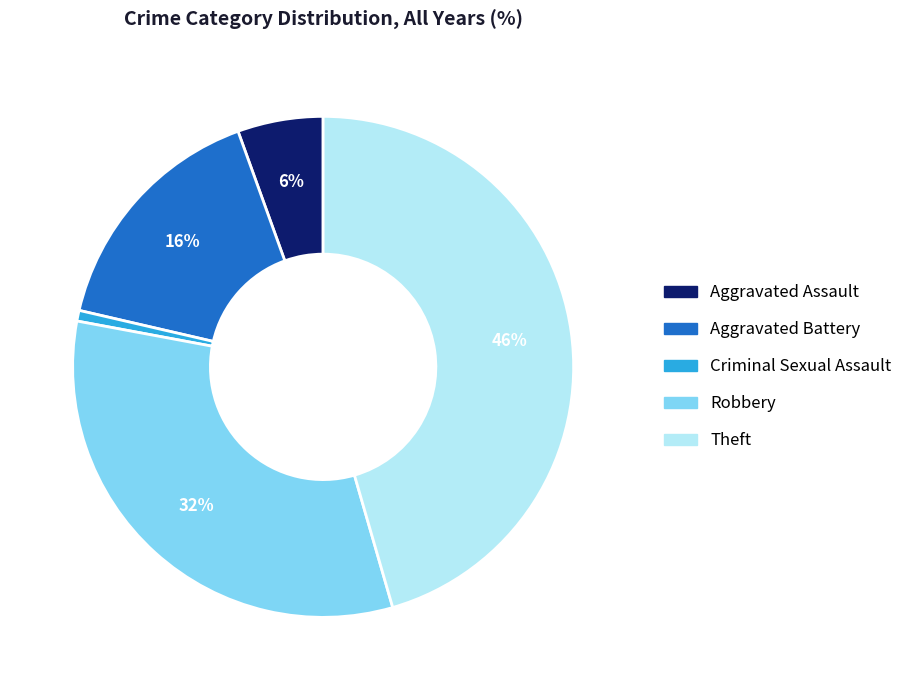

Which slice is the largest?

Theft